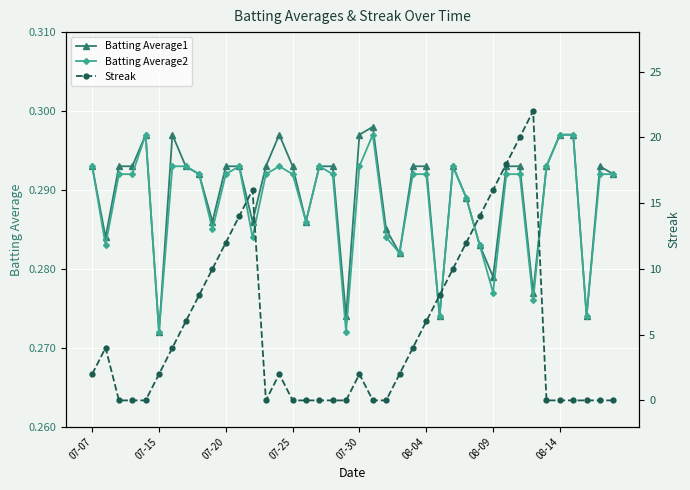

True or false: Batting Average2 has more than 1 interior local peaks.

True